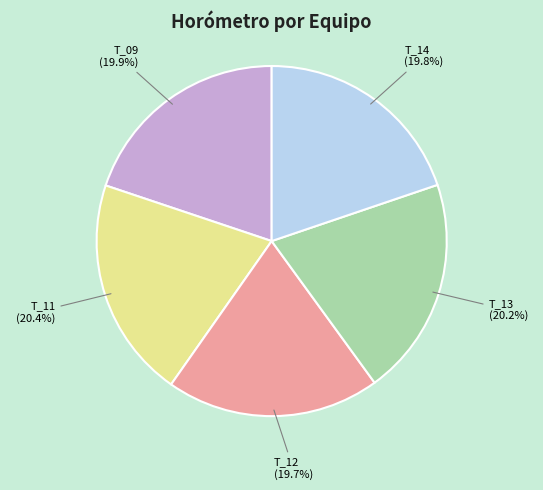

Is there a majority slice in this chart?

No